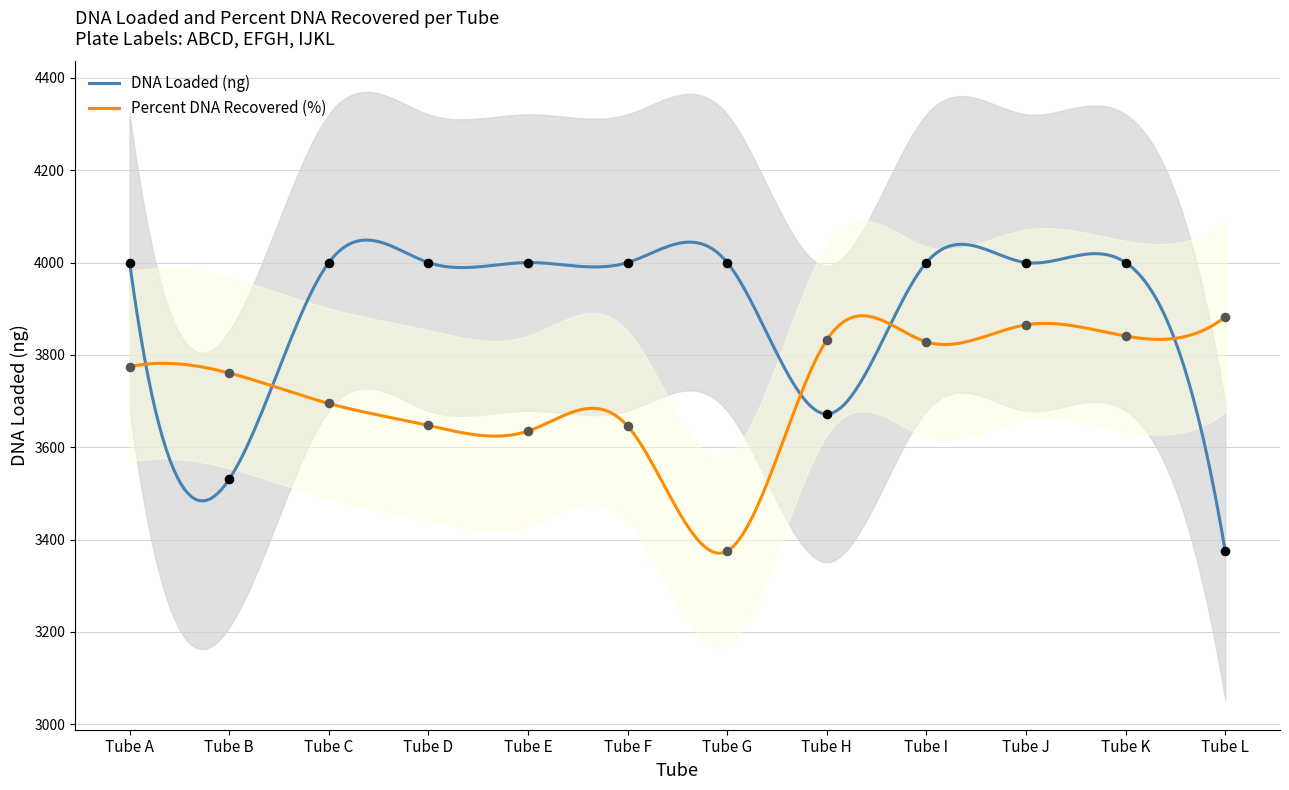

Which series contains the highest Y value?

DNA Loaded (ng)